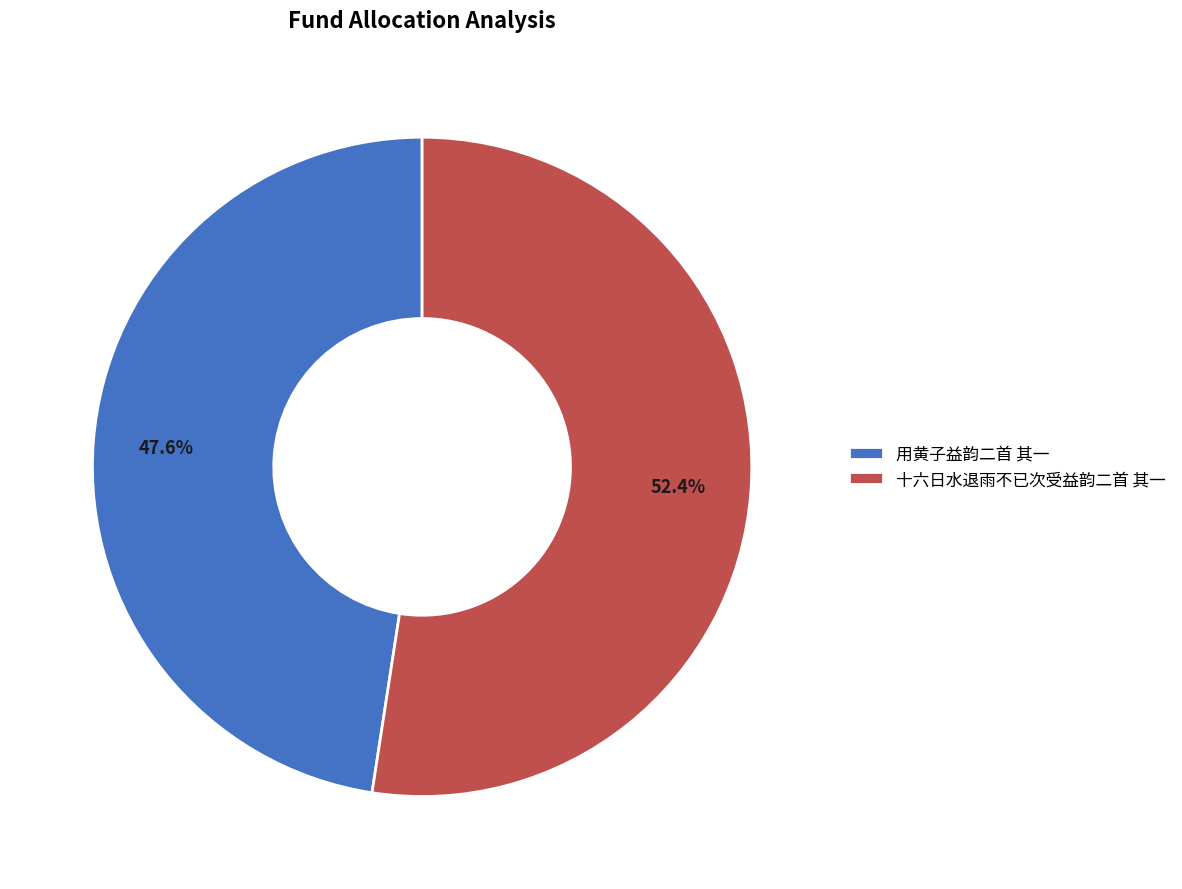

Is there any slice that represents more than half of the pie?

Yes